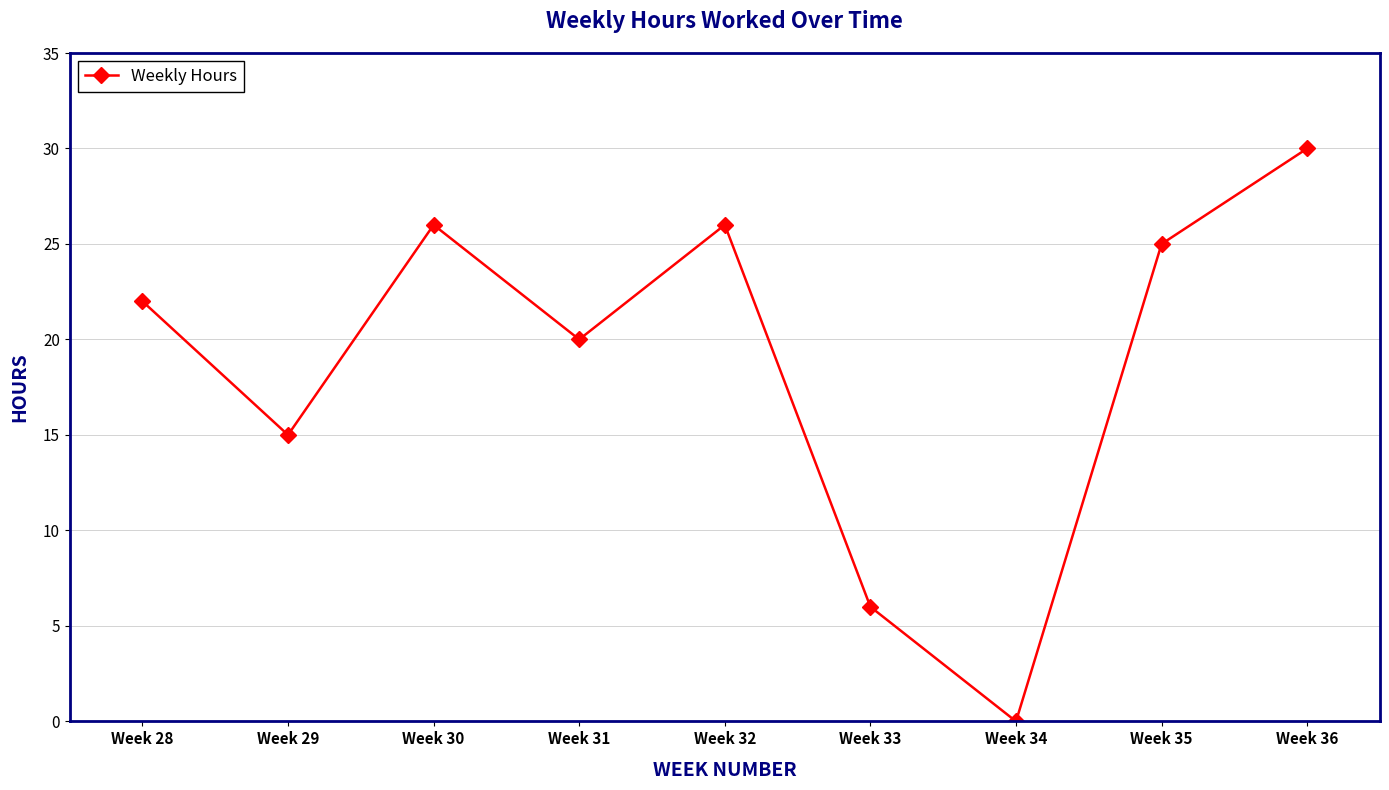

Reading left to right, extract all data points from this chart.

Week 28=22	Week 29=15	Week 30=26	Week 31=20	Week 32=26	Week 33=6	Week 34=0	Week 35=25	Week 36=30